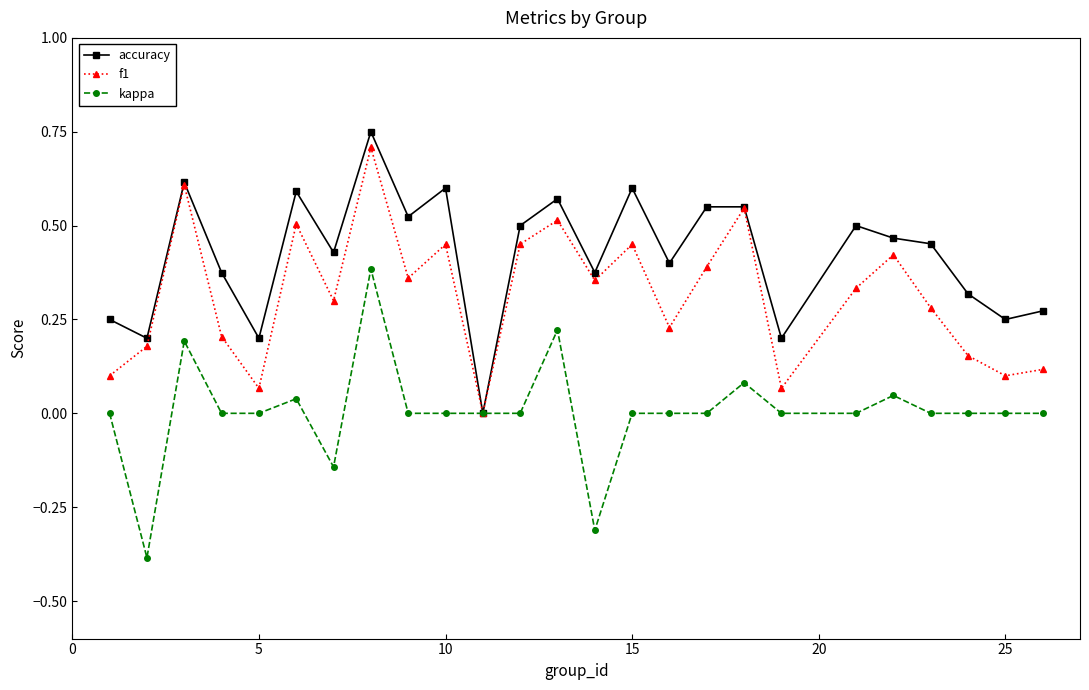

True or false: f1 has more than 1 points higher than both neighbors.

True